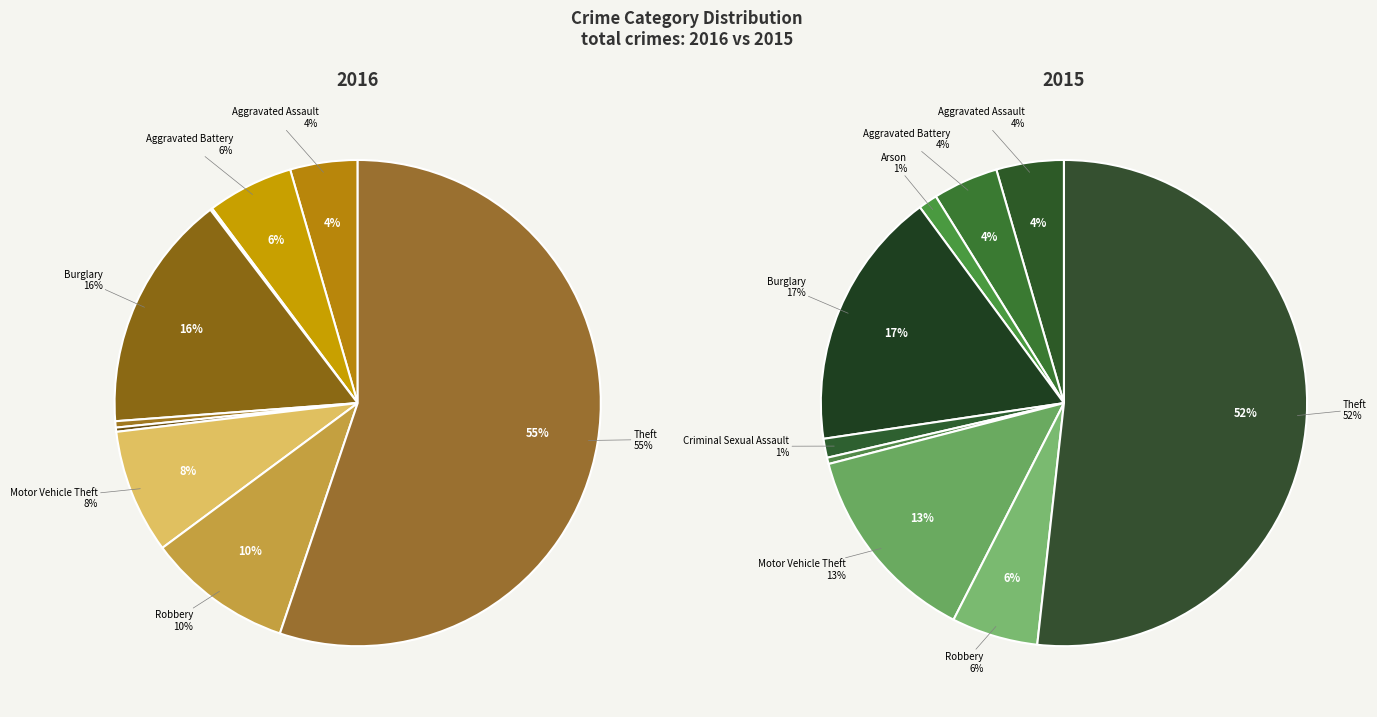

Rank the series by their maximum value, from lowest to highest.

values_2015, values_2016